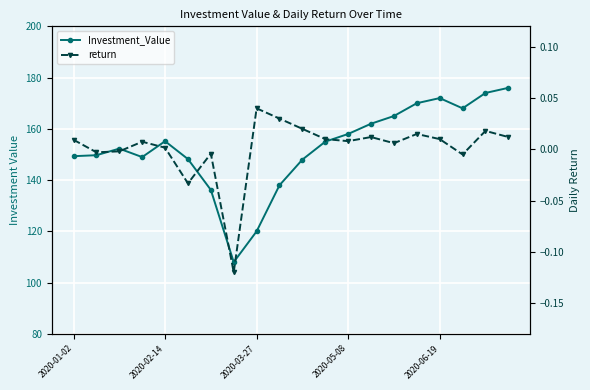

How many distinct data groups are displayed?

2